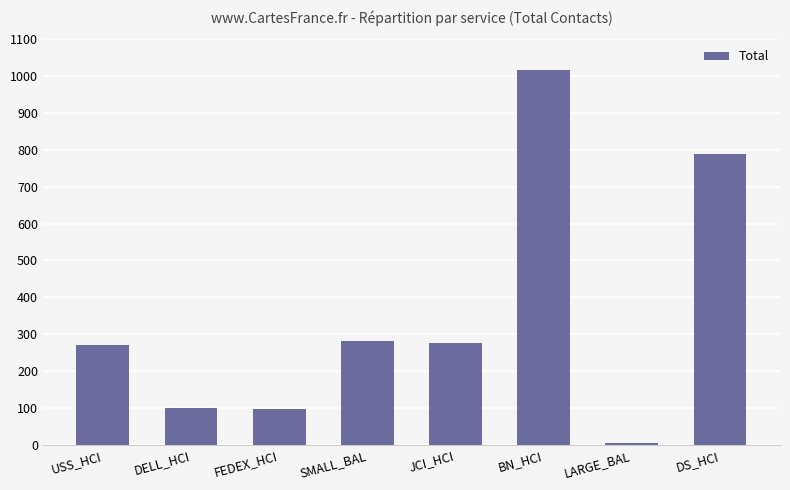

What is the difference between the second highest and minimum values?

784